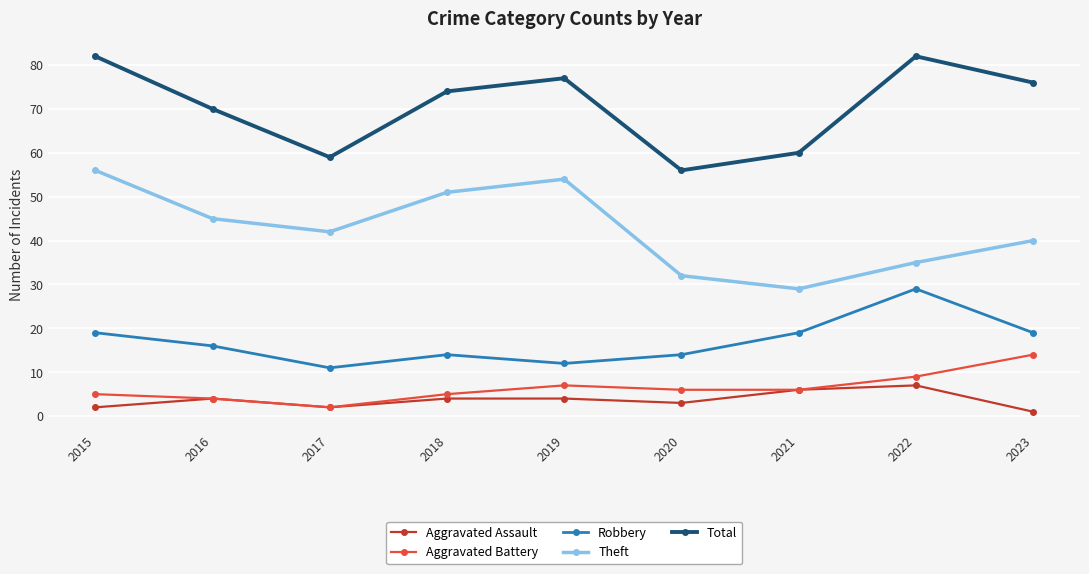

At how many categories does at least one series exceed 49?

9